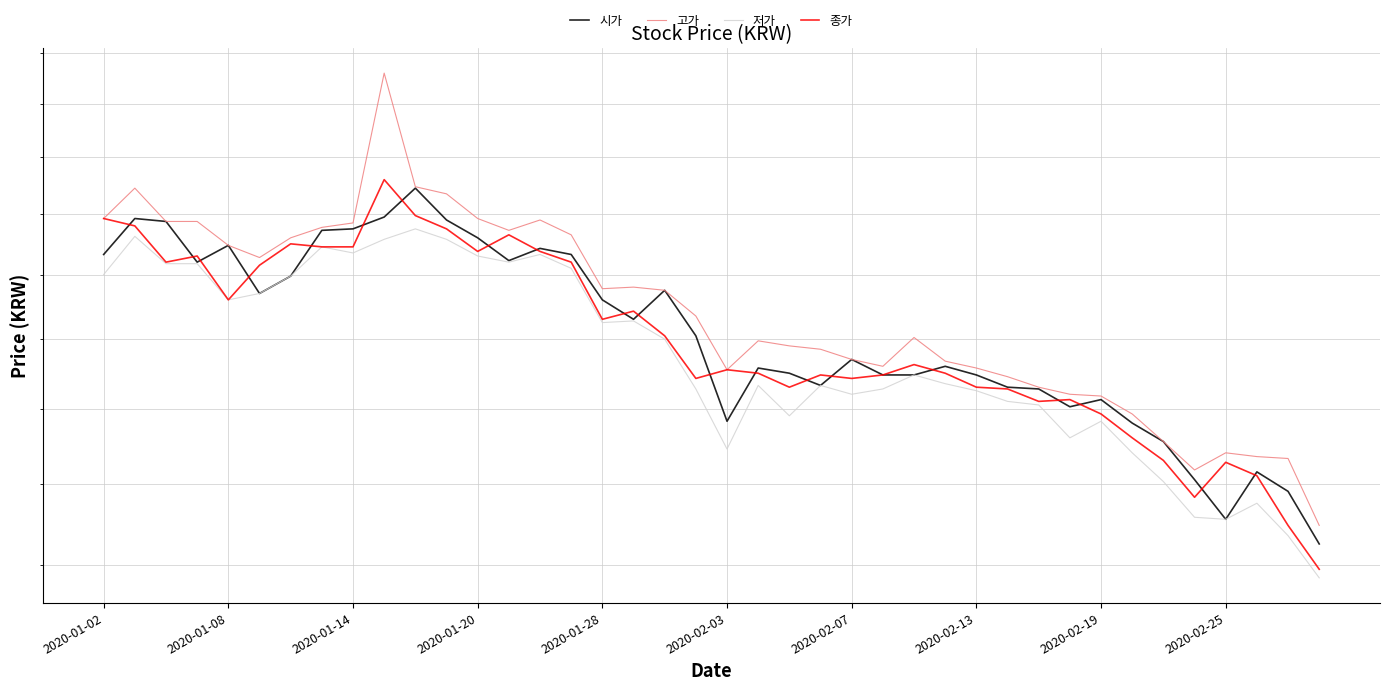

Which series has the widest spread of values?

고가